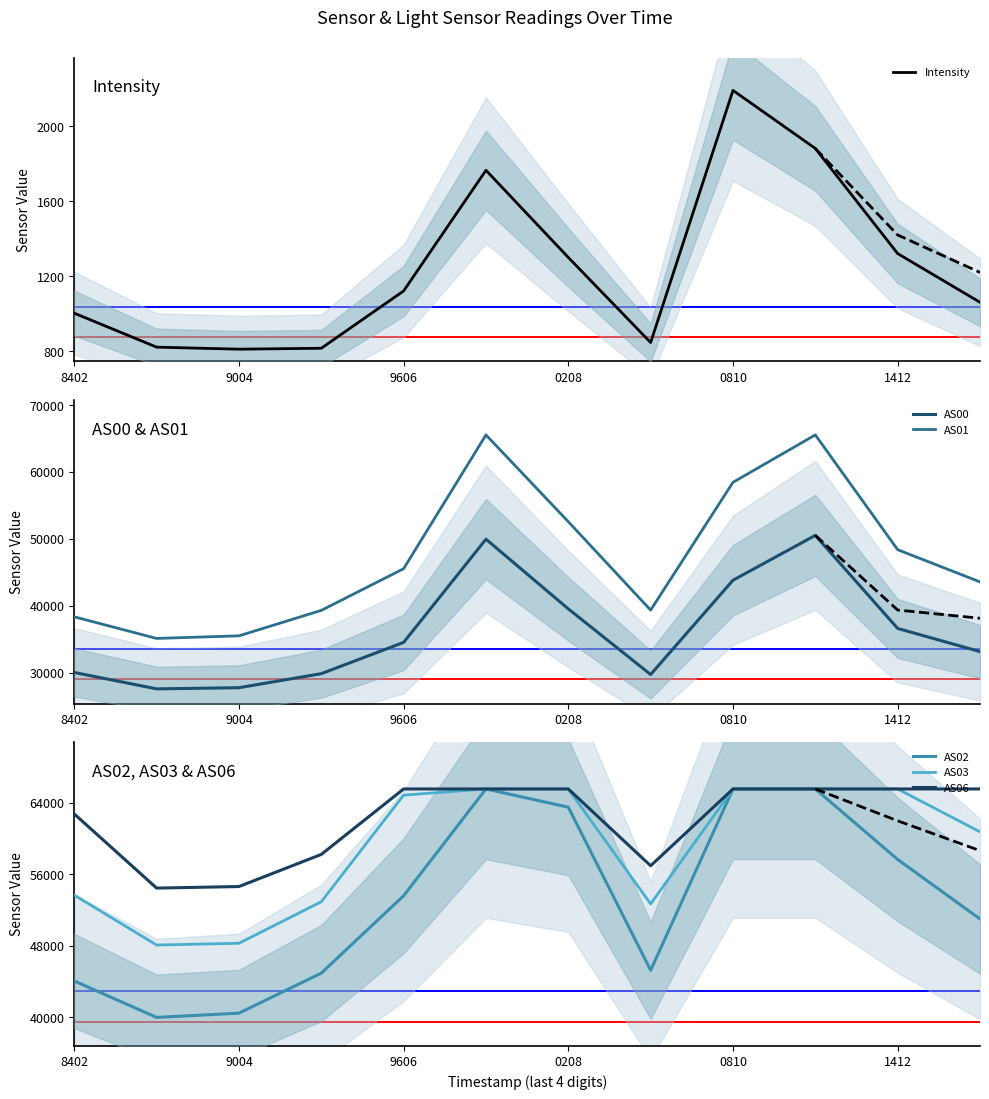

Does the chart have visible grid lines?

No